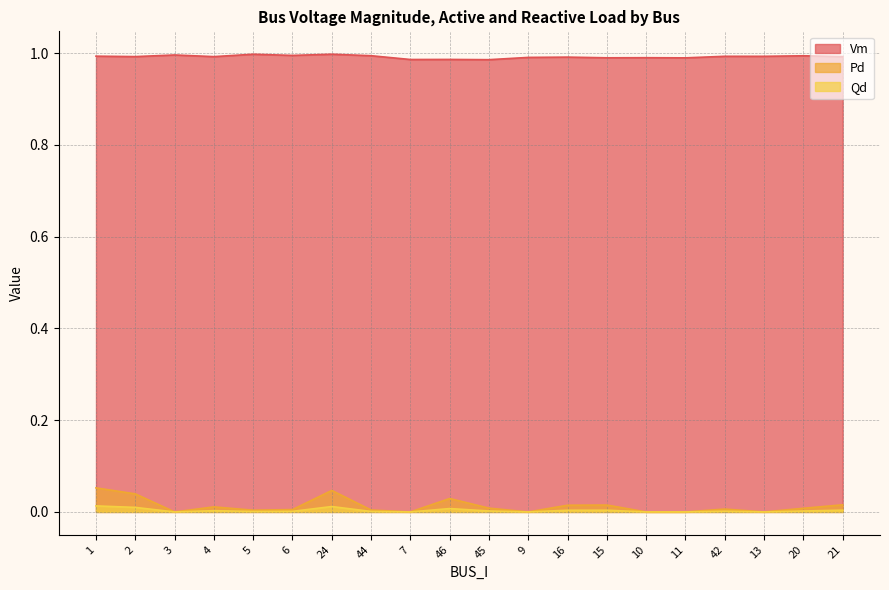

True or false: Qd has more than 1 points higher than both neighbors.

True